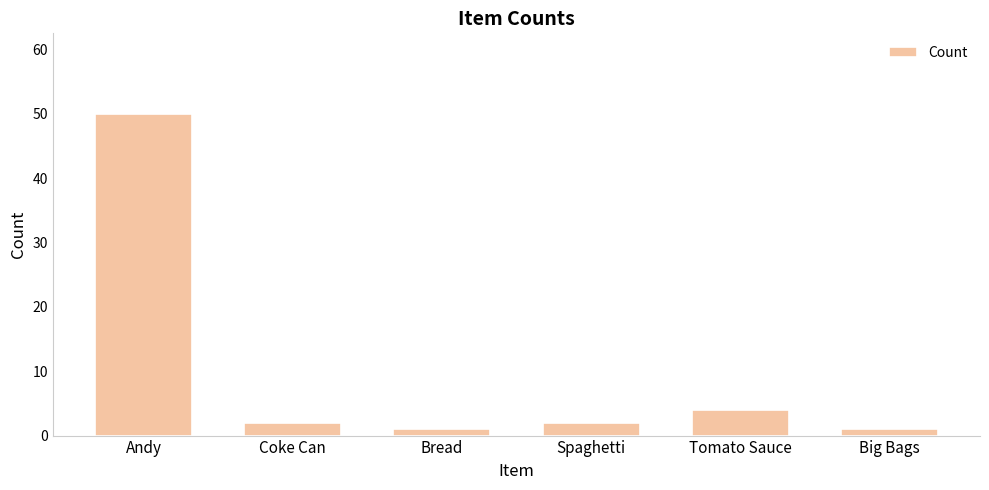

Which has a higher value, Bread or Tomato Sauce?

Tomato Sauce